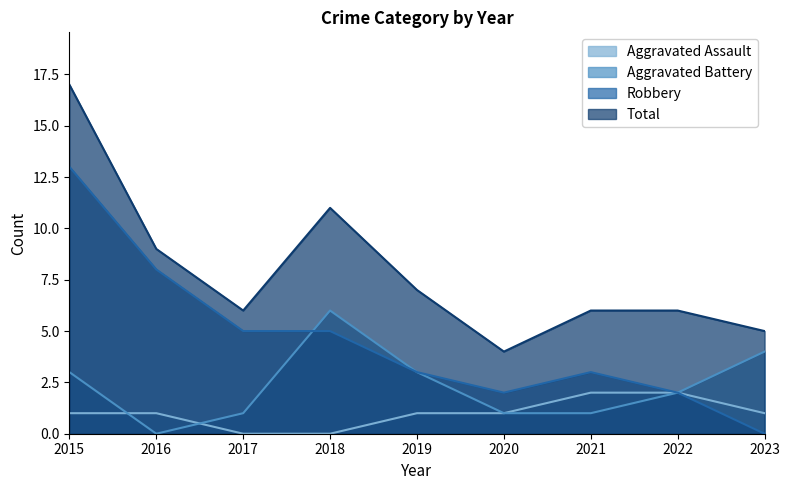

True or false: Aggravated Assault has a value of 1 at 2017.

False